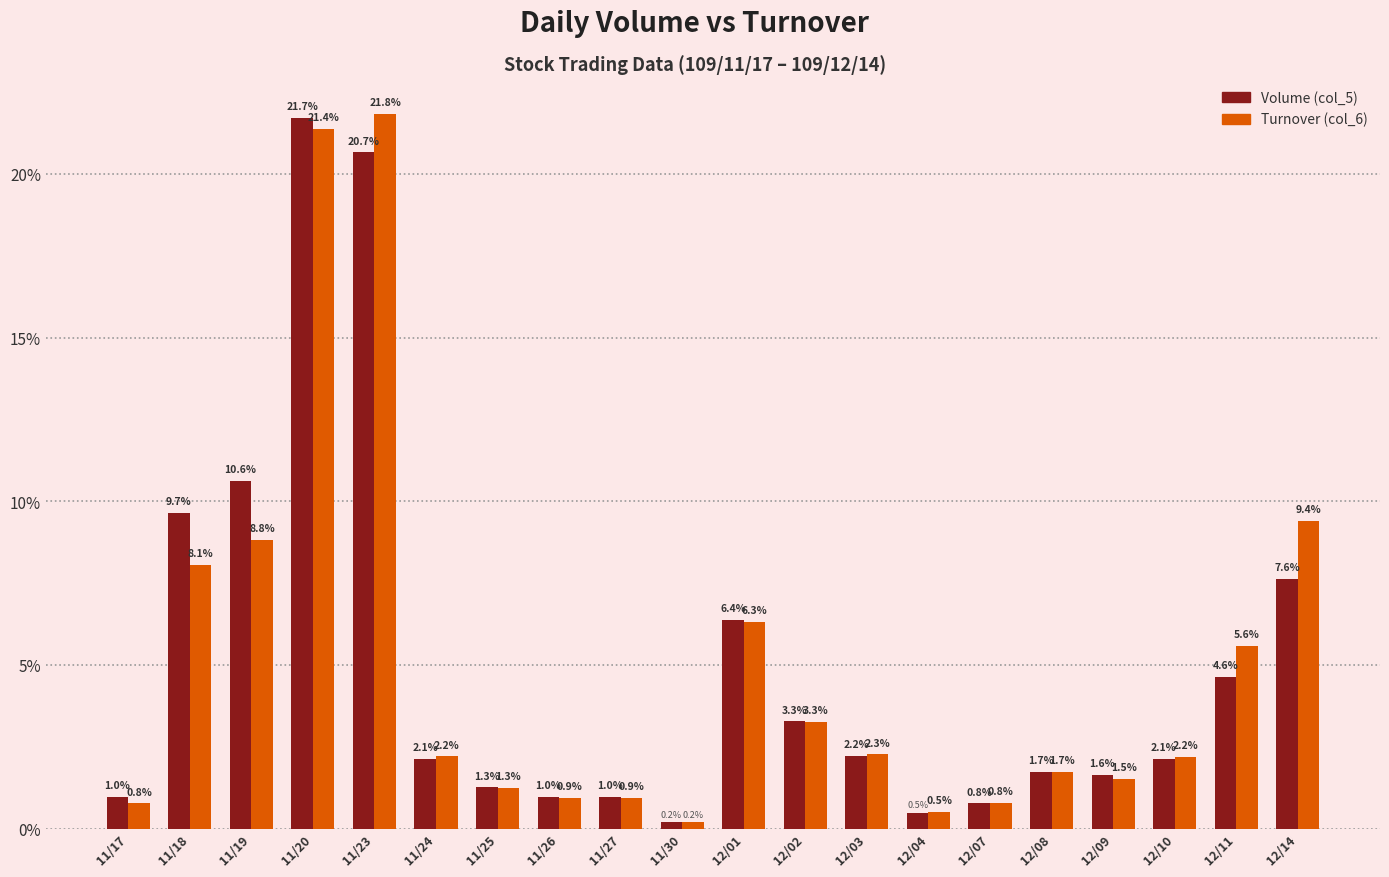

Count the number of data series in this chart.

2